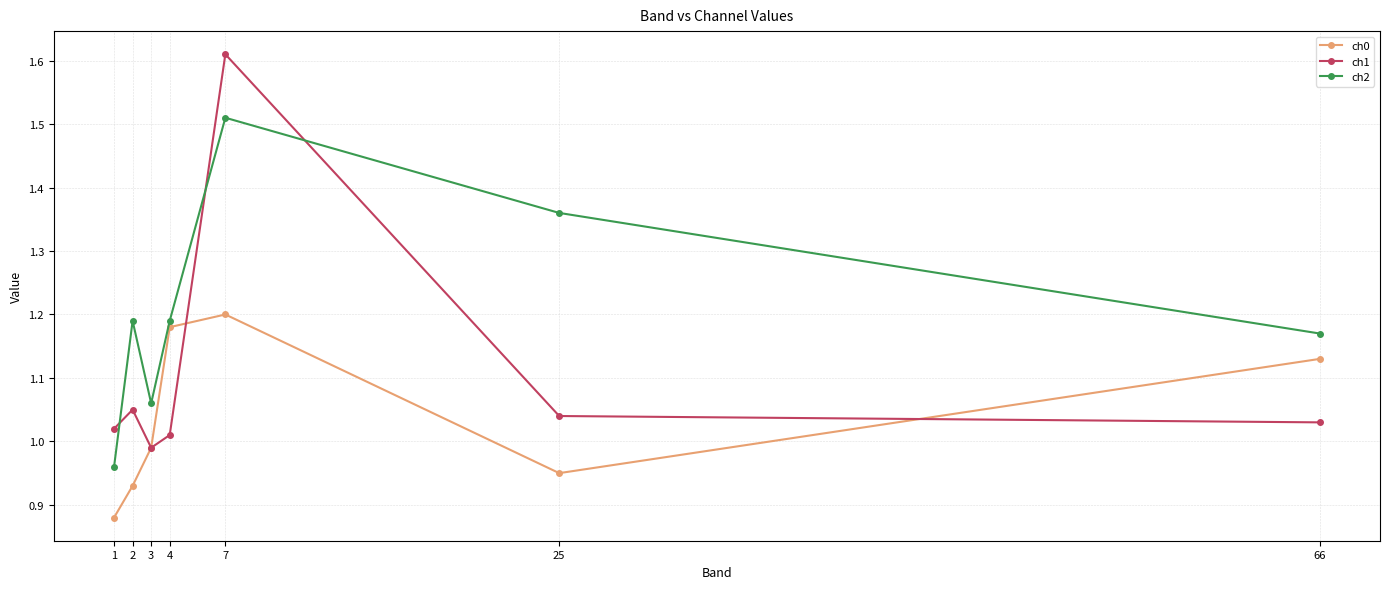

Where is the first local maximum for ch1?

2